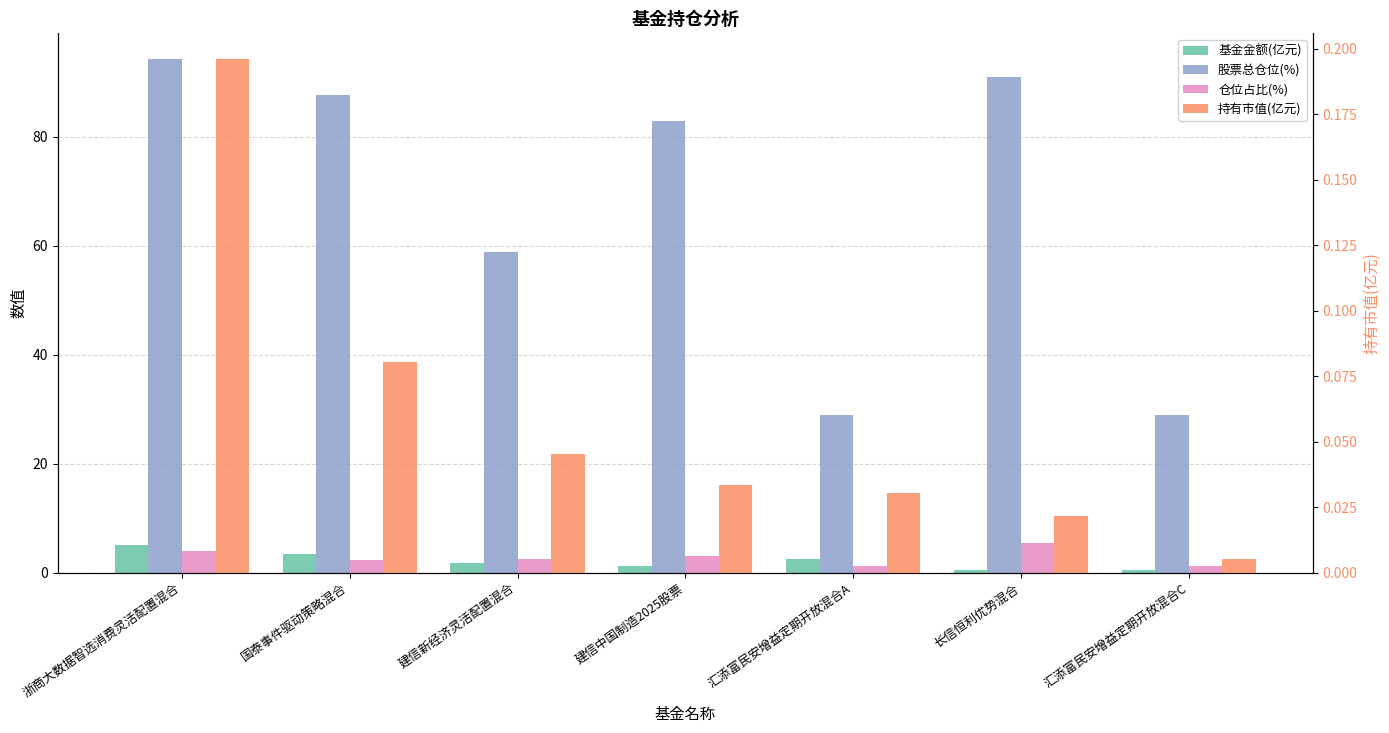

What are all the series names shown in the legend?

基金金额(亿元), 股票总仓位(%), 仓位占比(%), 持有市值(亿元)